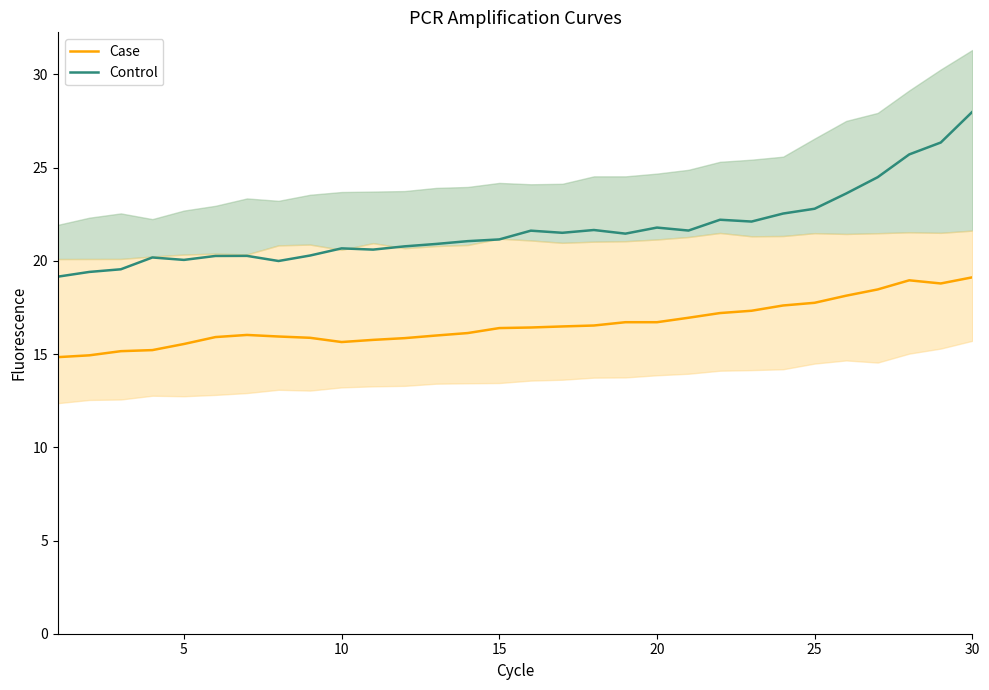

What is the approximate value of Control at 30?

28.0